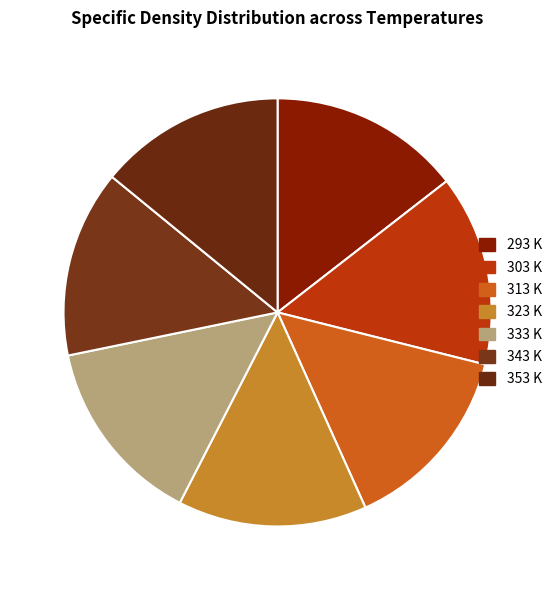

Is it true that 303 K is 14% of the pie?

True